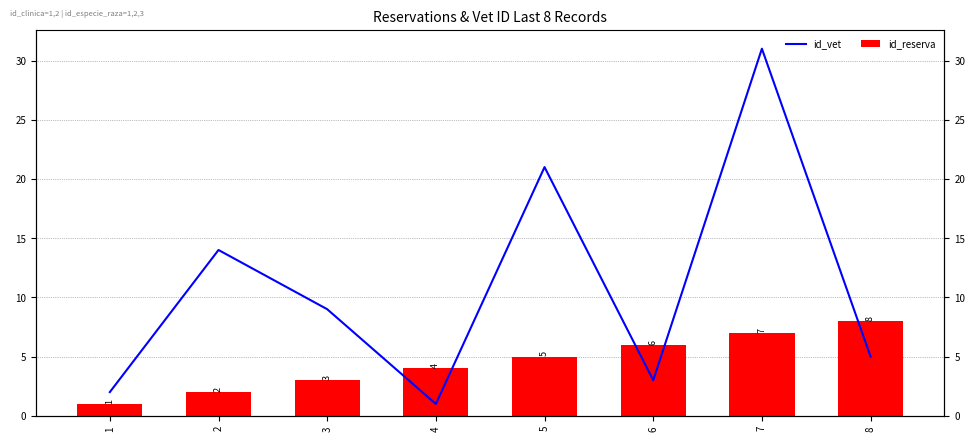

Count the id_reserva values in the range 3 to 7.

5